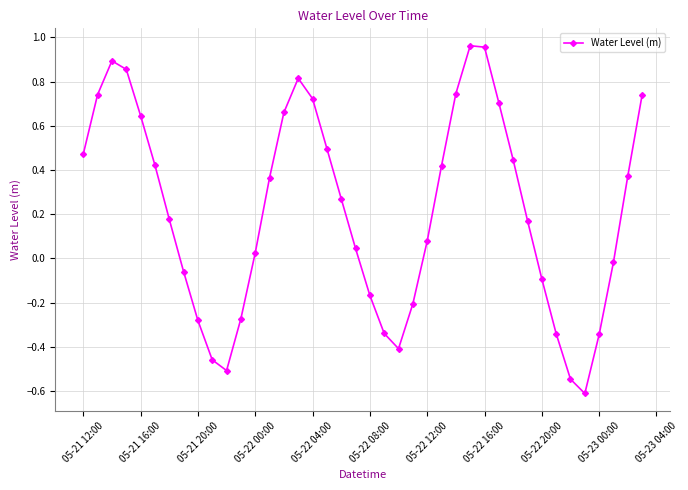

How many points are higher than both their immediate neighbors (excluding endpoints)?

3